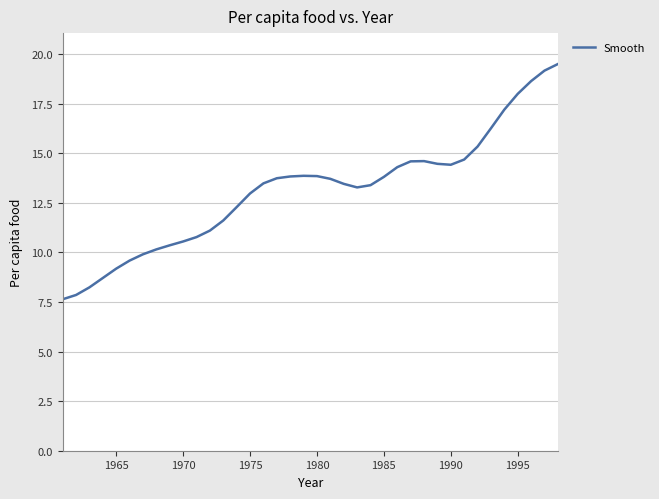

What is the difference between the maximum and minimum values?

11.9